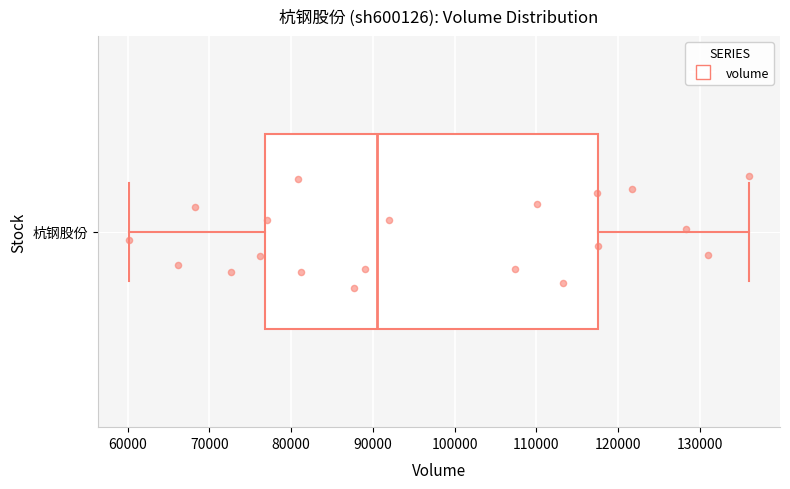

Read this box plot against the x-axis: the position of the median line, the range covered by the box, and the ends of both whiskers. The values are not printed on the chart, so give them approximately, as read against the axis.

median 90000, box 77000 to 117000, whiskers 60000 to 136000